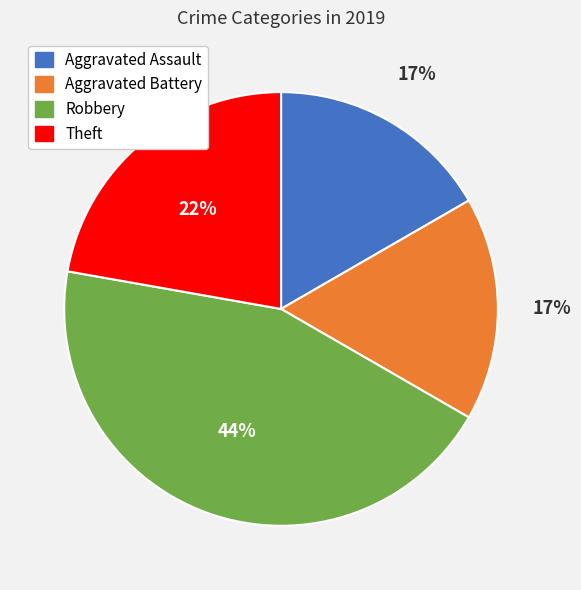

True or false: Aggravated Assault accounts for 17% of the total.

True